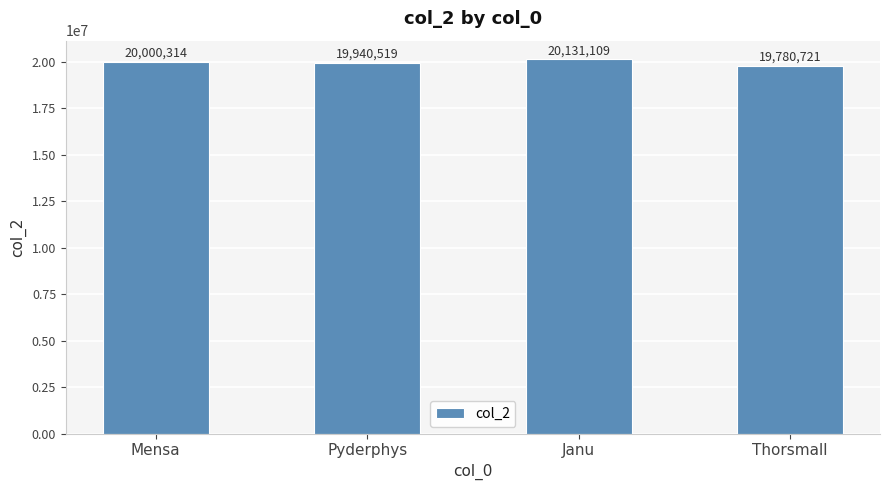

List the labels in order of value, smallest first.

Thorsmall, Pyderphys, Mensa, Janu